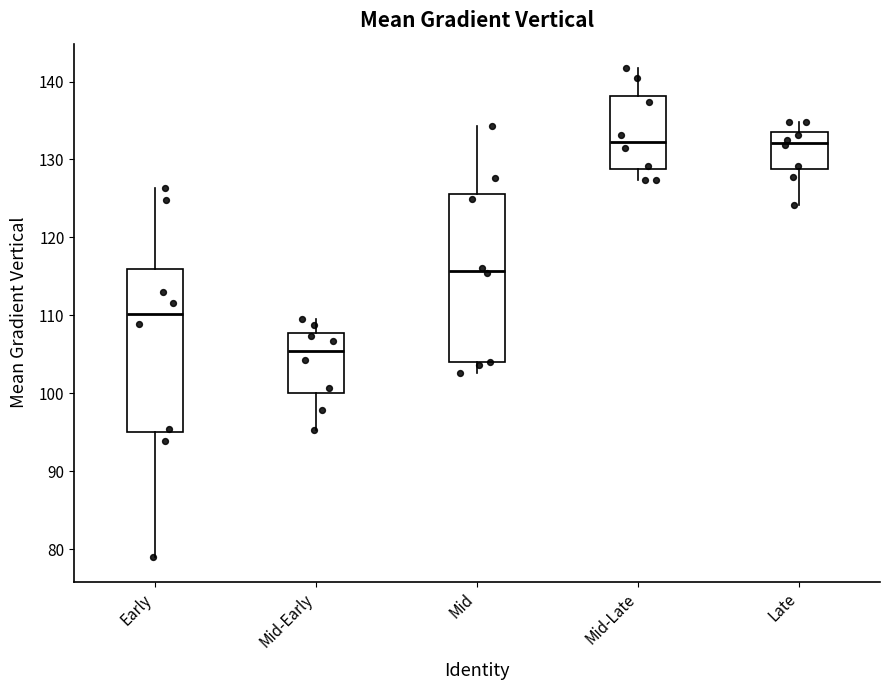

Reading left to right, read every box against the y-axis: the position of its median line, the range the box covers, and the ends of its whiskers. The values are not printed on the chart, so give them approximately, as read against the axis.

Early: median 110, box 95 to 116, whiskers 79 to 126
Mid-Early: median 105, box 100 to 108, whiskers 95 to 110
Mid: median 116, box 104 to 126, whiskers 103 to 134
Mid-Late: median 132, box 129 to 138, whiskers 127 to 142
Late: median 132, box 129 to 134, whiskers 124 to 135